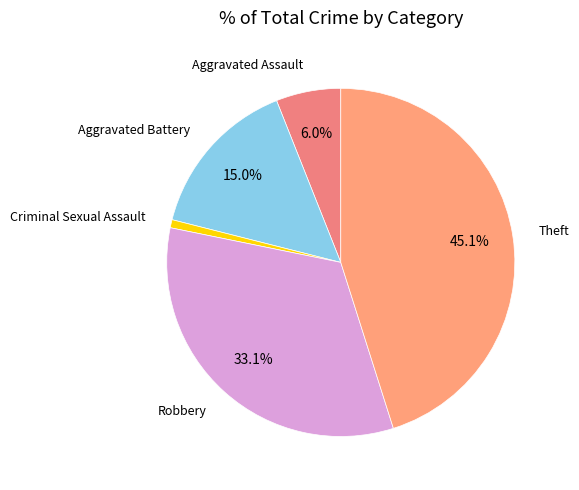

What is the largest slice in the pie chart?

Theft